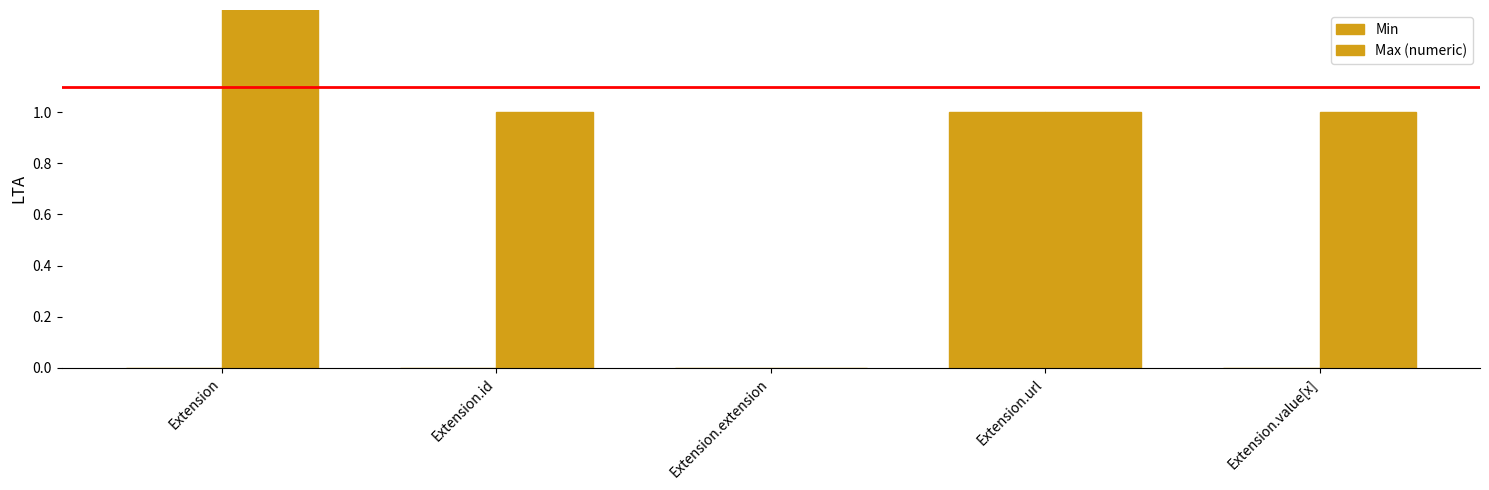

At which category is the sum across all series the highest?

Extension